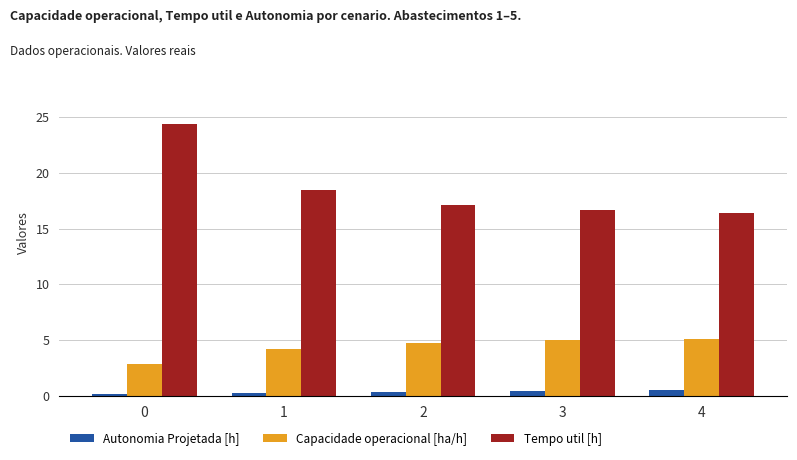

Rank the series at 4 from lowest to highest value.

Autonomia Projetada [h], Capacidade operacional [ha/h], Tempo util [h]